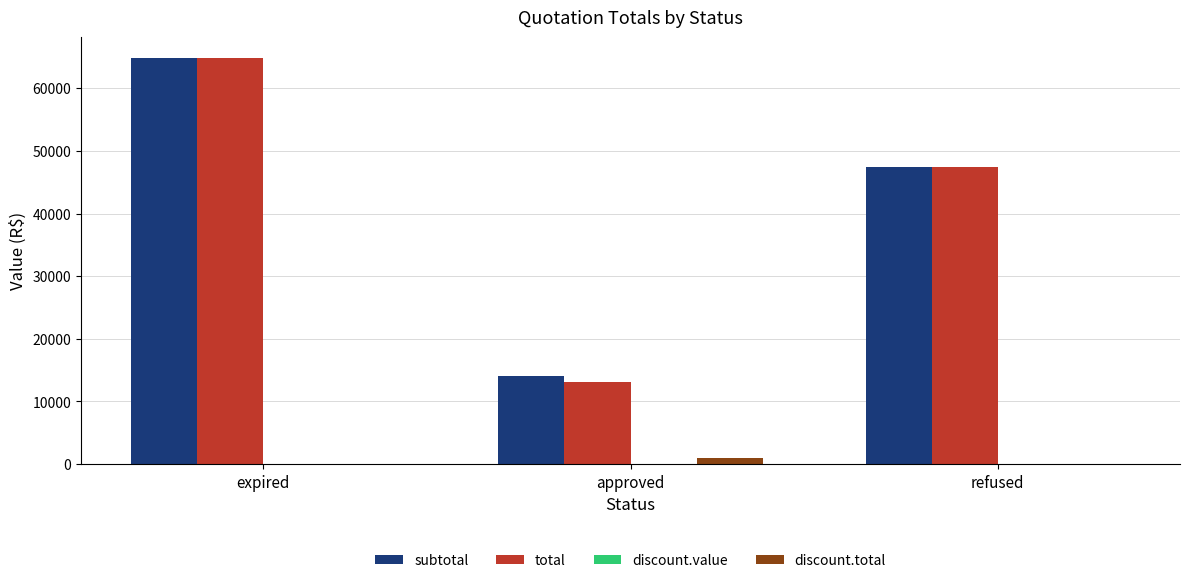

What is the total value across all series at expired?

129810.6